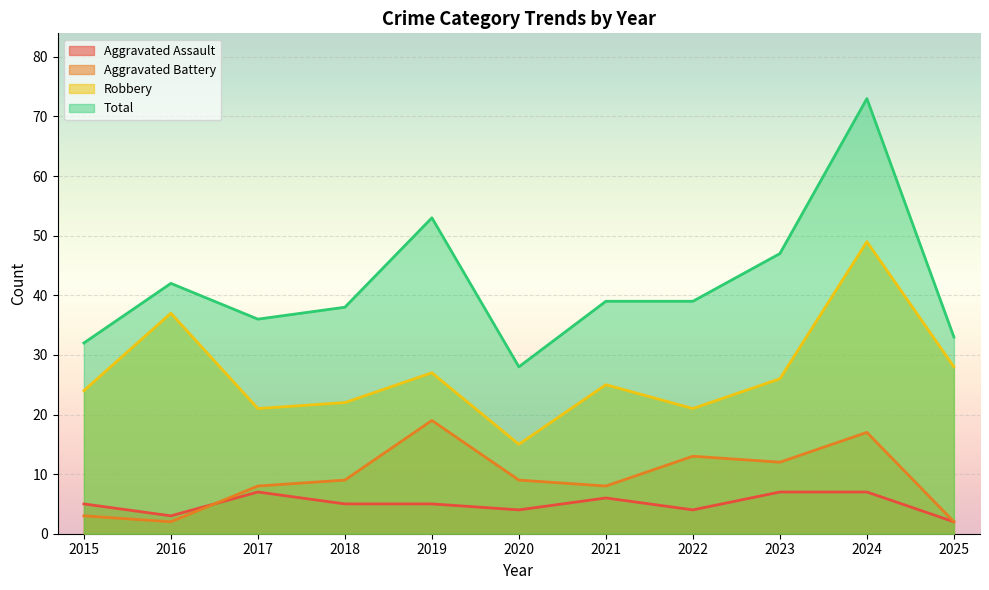

How many Aggravated Assault values are between 4 and 7?

9